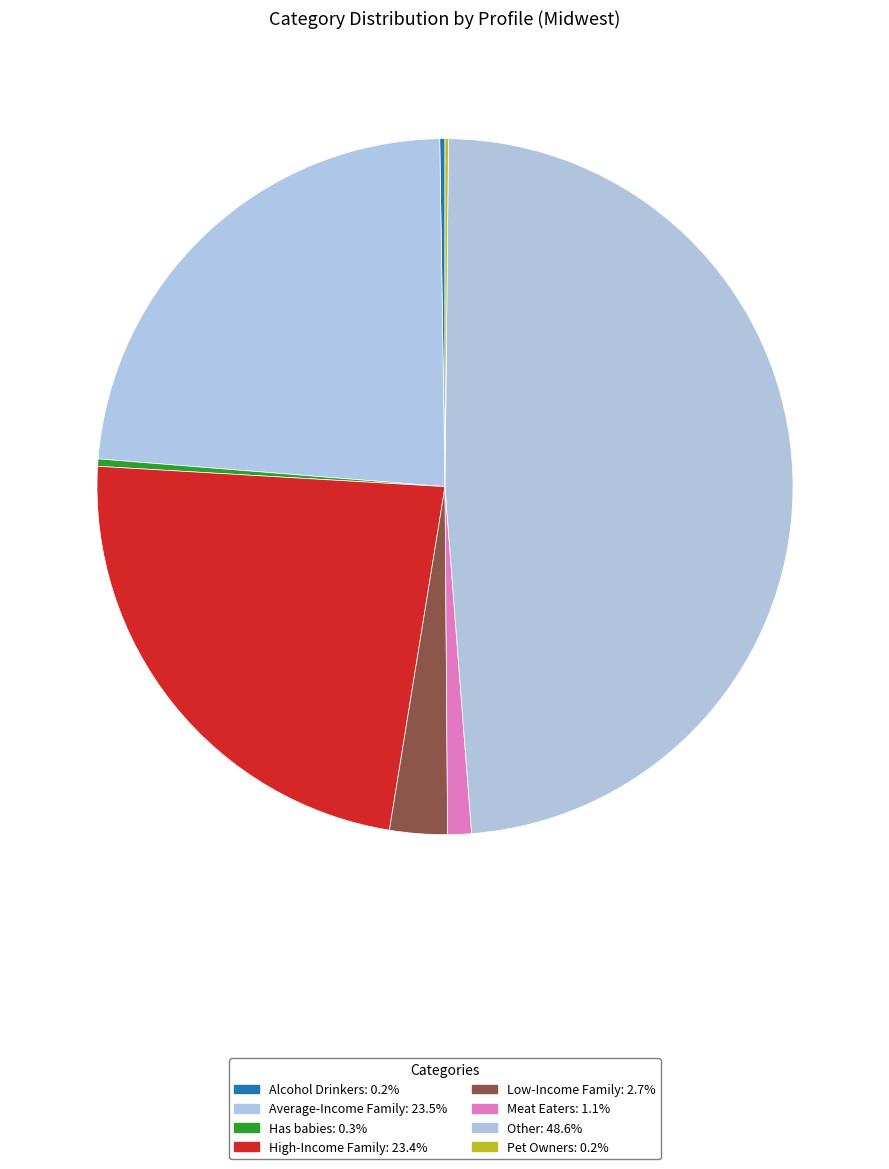

Does Has babies account for over 50% of the chart?

No